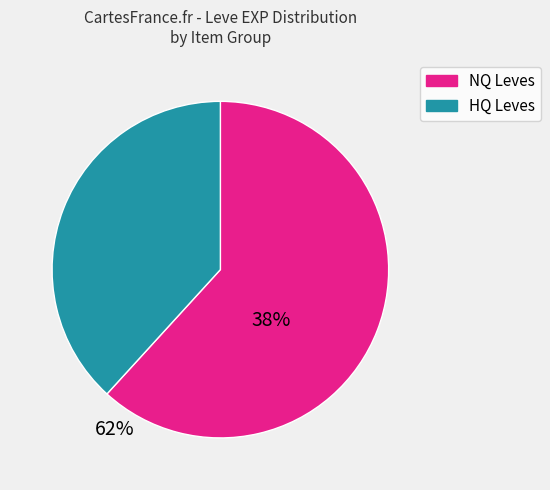

Is there any slice that represents more than half of the pie?

Yes